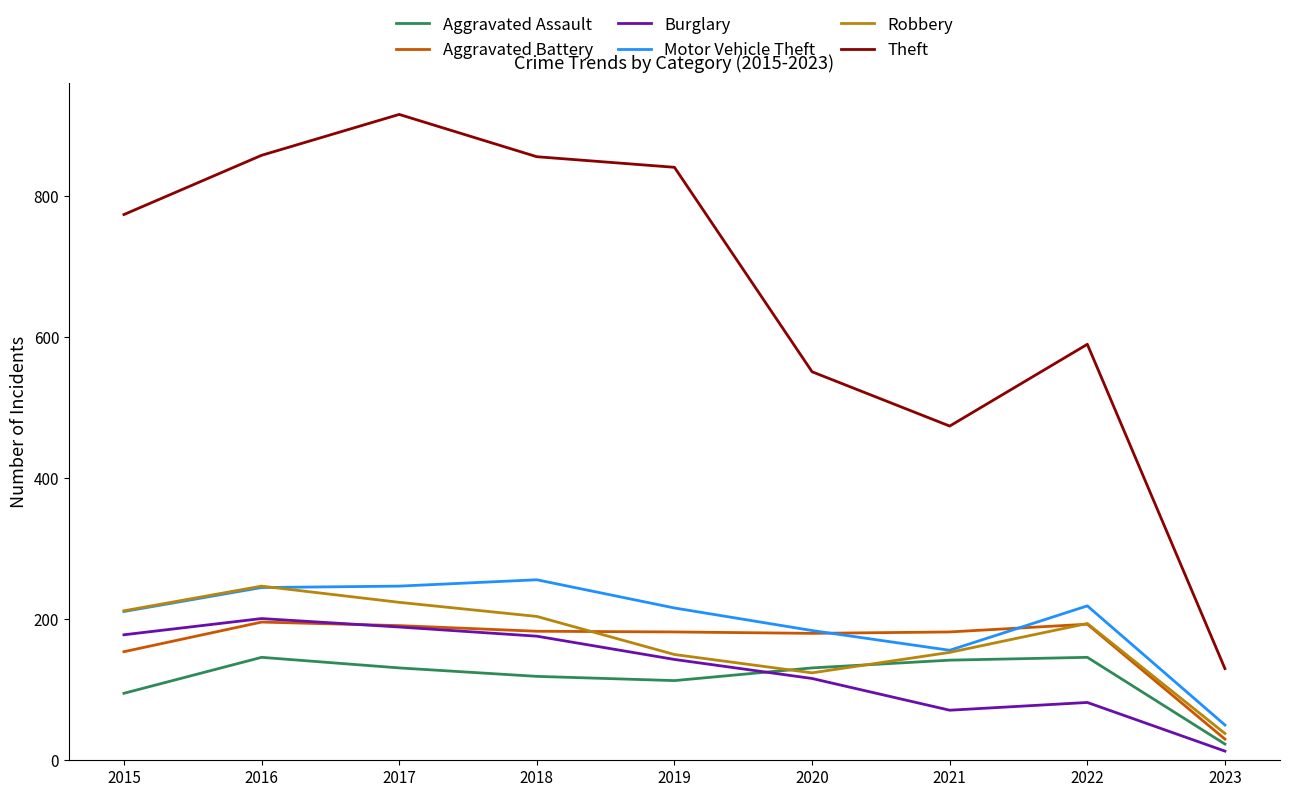

True or false: Theft and Aggravated Battery cross at least once.

False